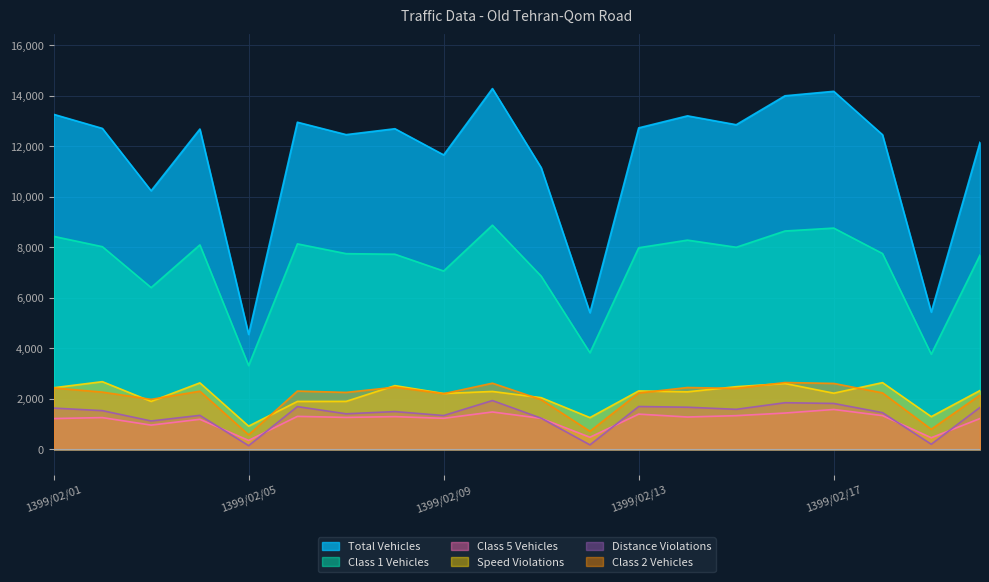

What is the highest value of the distance_violations series?

1932